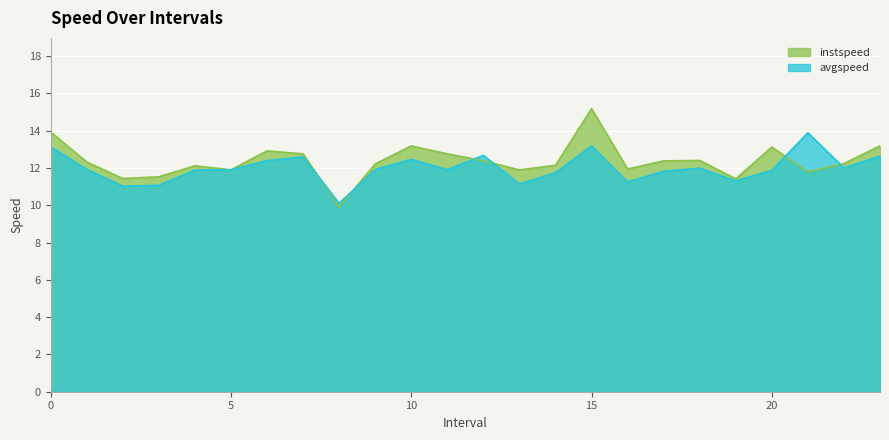

What is the spread (max minus min) of values at 23.0?

0.5